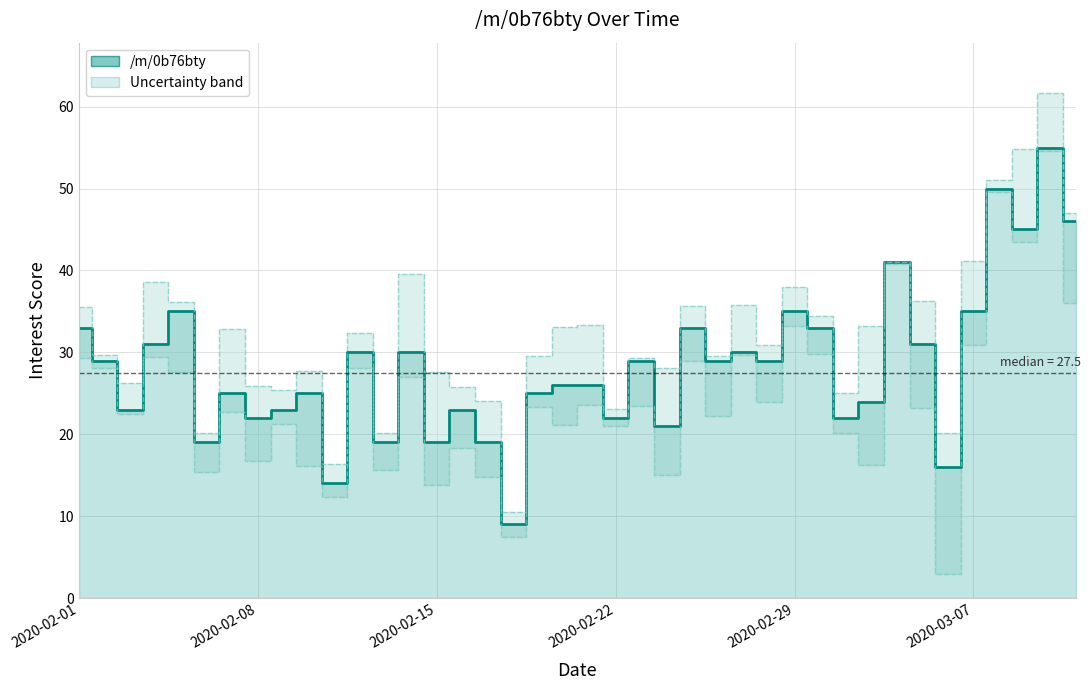

How many points are lower than both their immediate neighbors (excluding endpoints)?

14